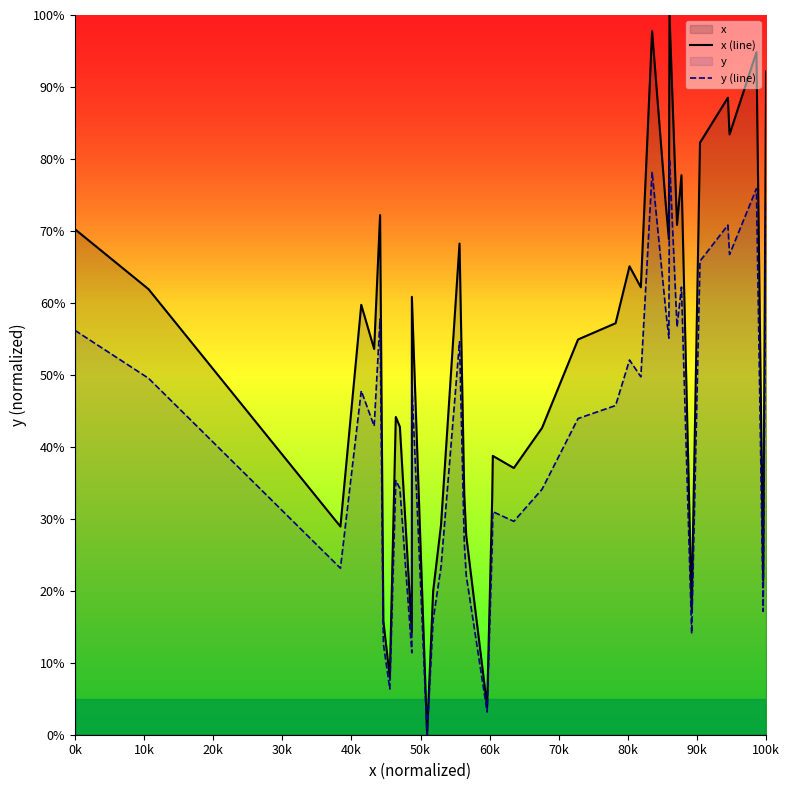

How many positive values does the y (line) series have?

39